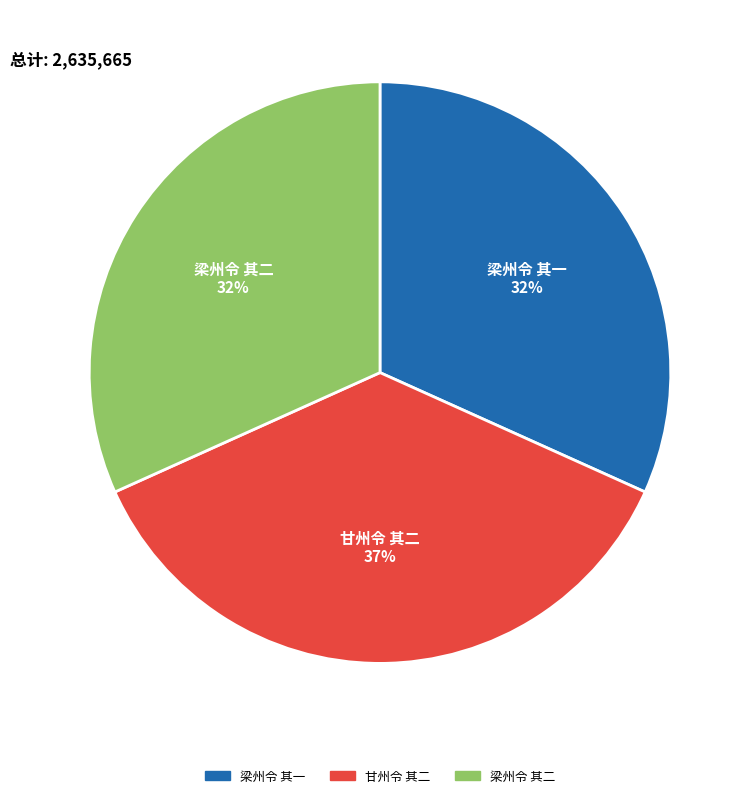

Is there any slice that represents more than half of the pie?

No